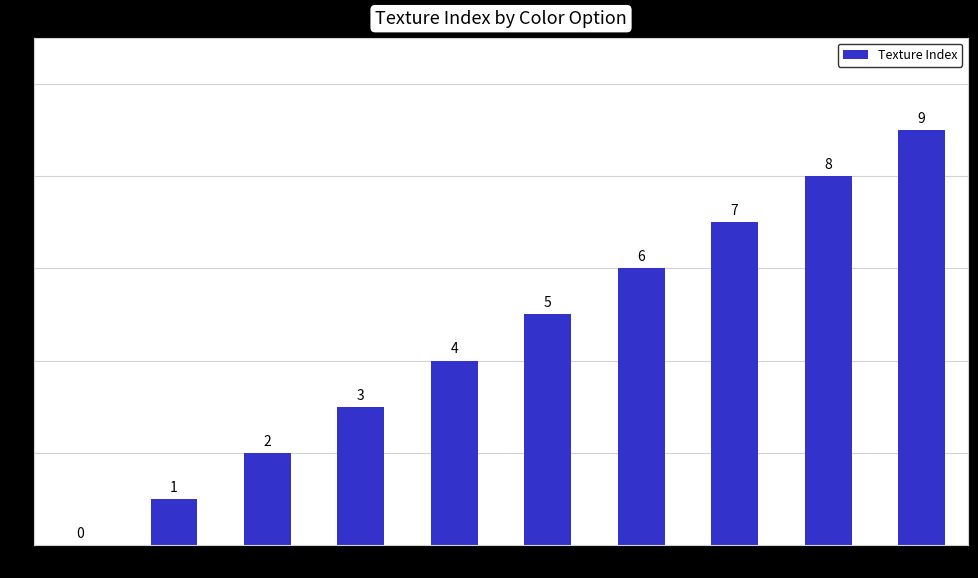

What is the approximate value at Light Green?

4